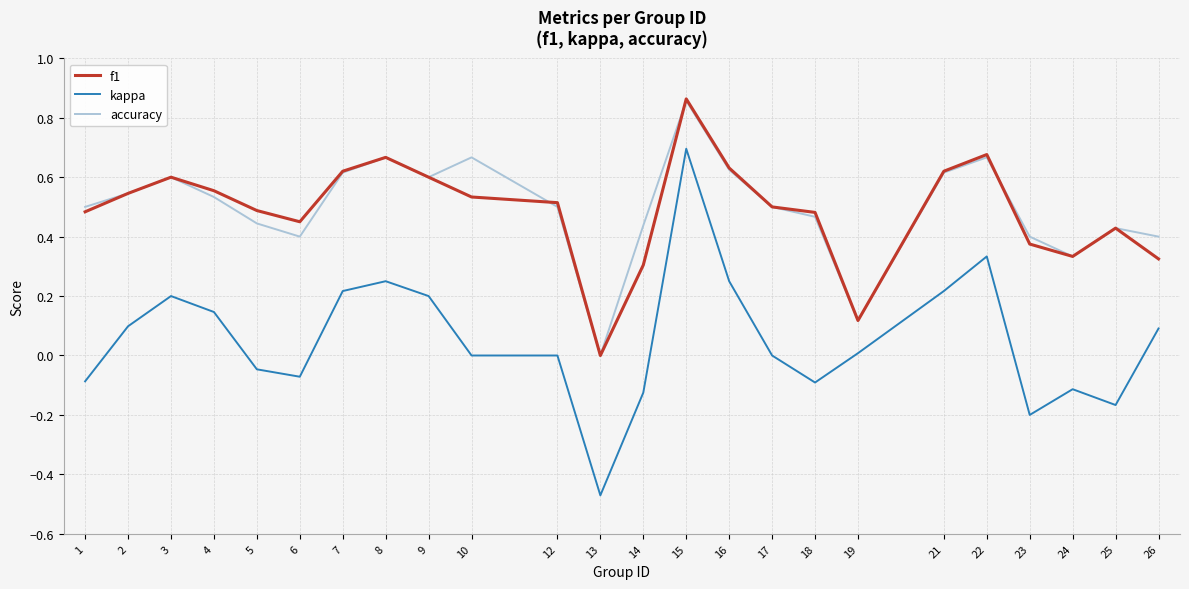

Is it true that kappa equals 0.8 at 12?

False